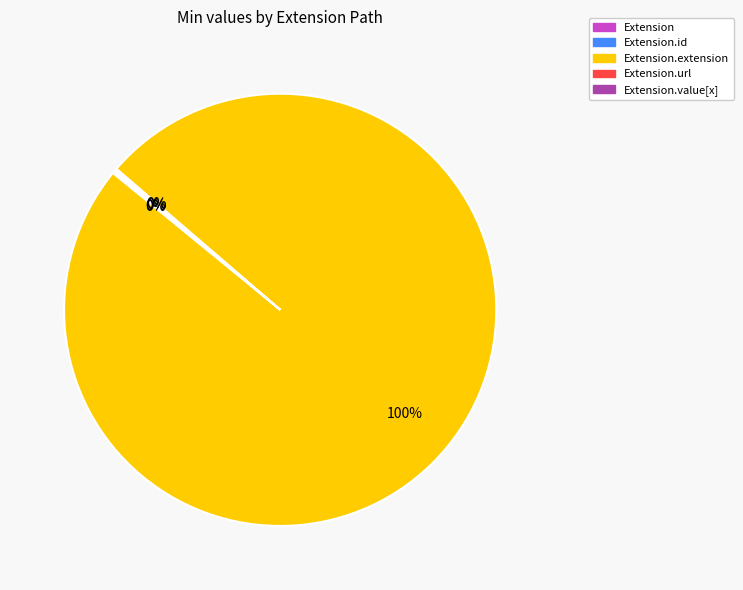

To the nearest percent, what is the difference between the largest and smallest slice percentages?

100%